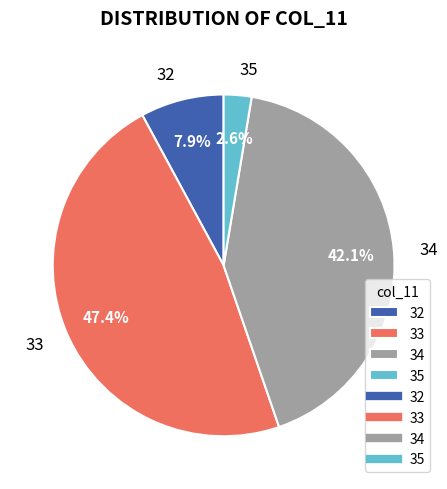

Does 34 account for over 50% of the chart?

No